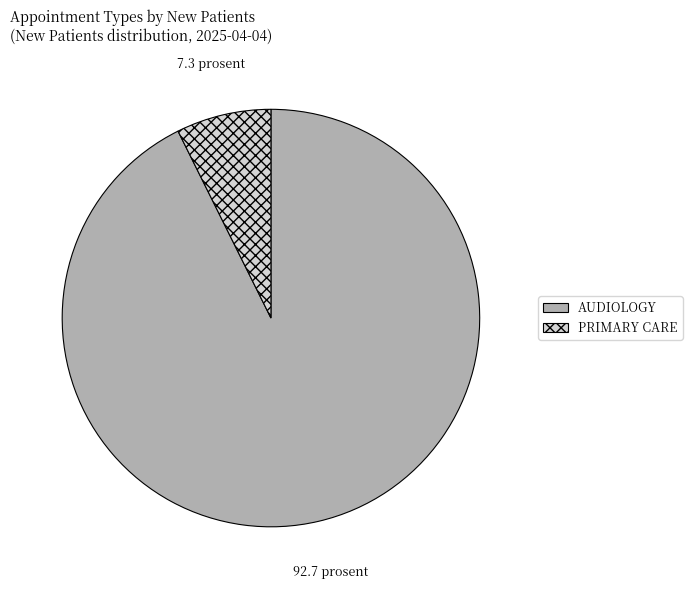

What is the smallest slice in the pie chart?

PRIMARY CARE